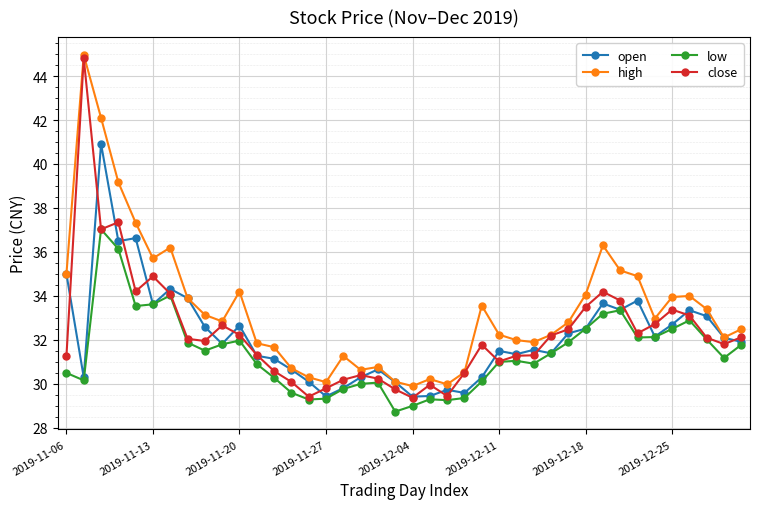

What is the value of the low point at the 22nd from the left?

29.3